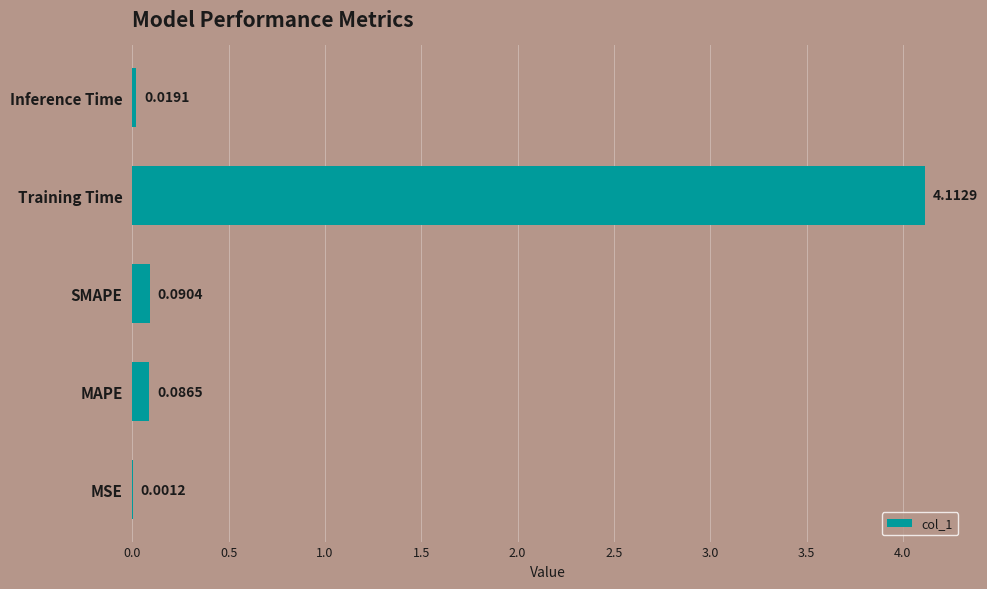

Which has a higher value, Inference Time or Training Time?

Training Time